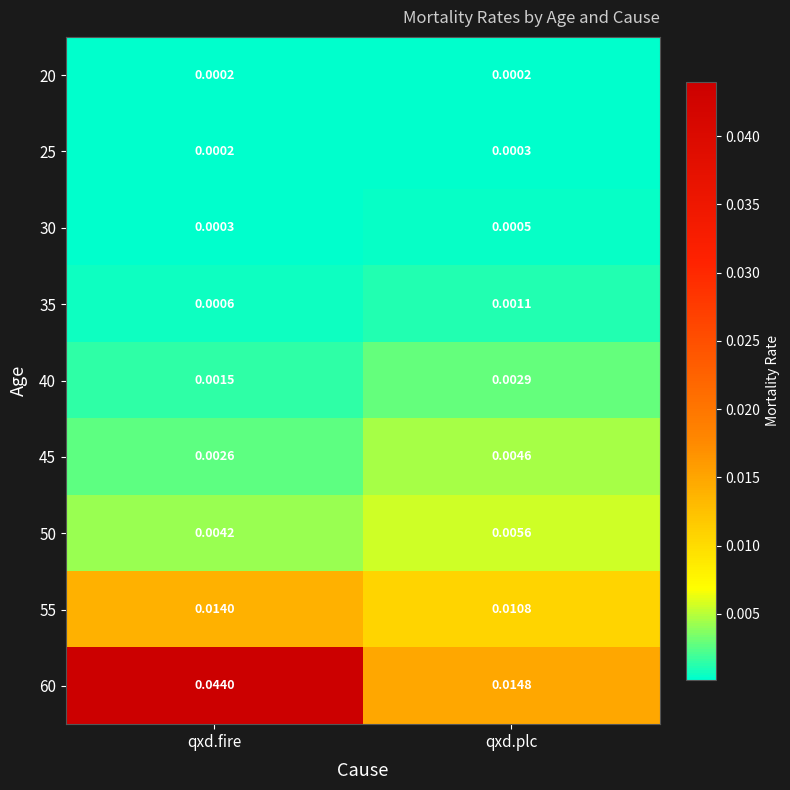

Rank the categories by 35 value from lowest to highest.

qxd.fire, qxd.plc